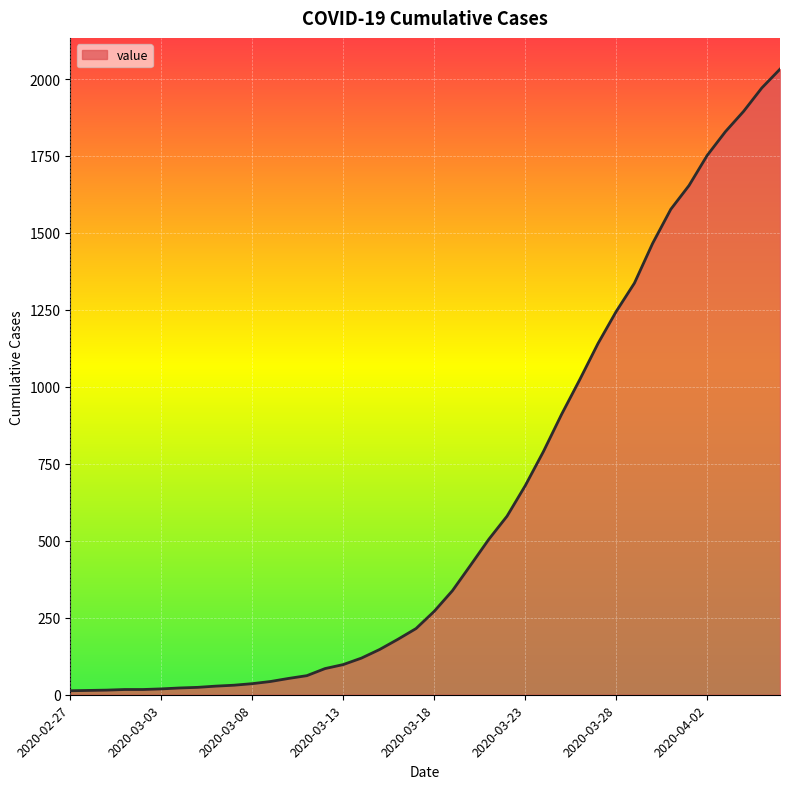

Does the chart display data point markers on the line(s)?

No